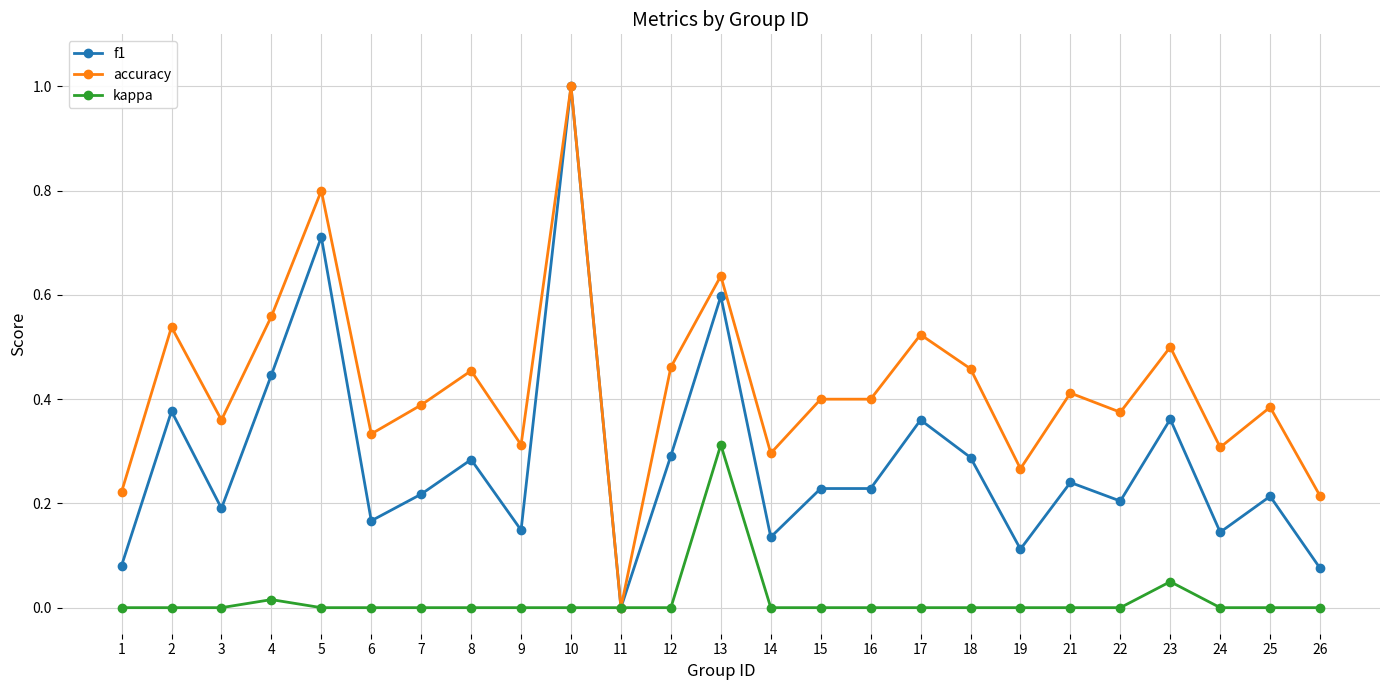

List the series in order of their overall mean, highest first.

accuracy, f1, kappa